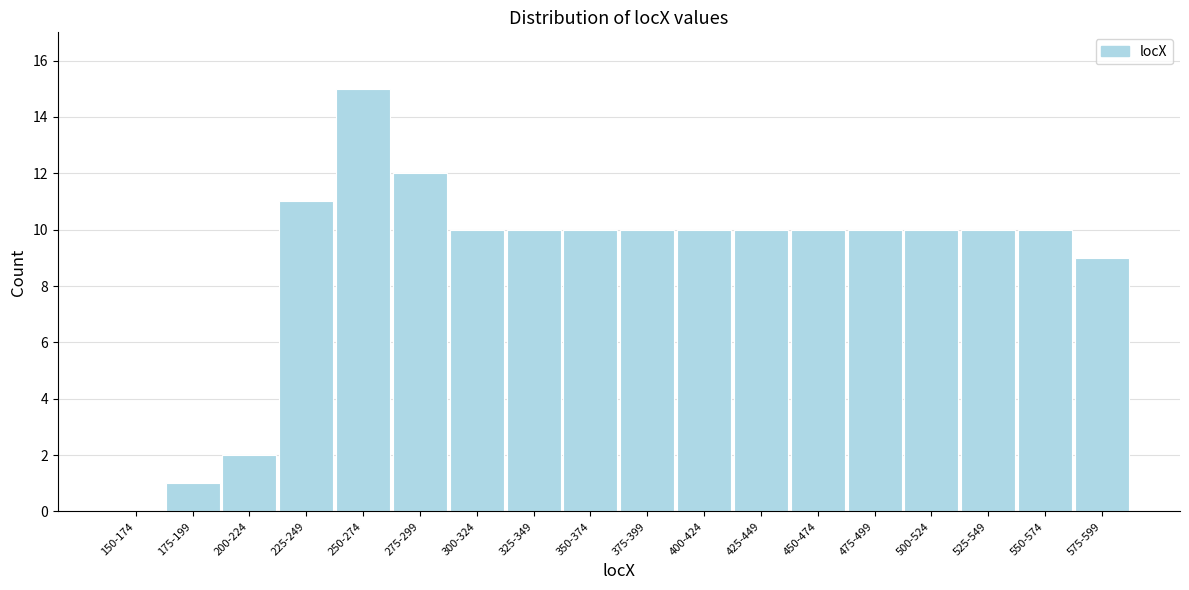

Reading right to left, list all the values displayed in this chart.

575-599=9	550-574=10	525-549=10	500-524=10	475-499=10	450-474=10	425-449=10	400-424=10	375-399=10	350-374=10	325-349=10	300-324=10	275-299=12	250-274=15	225-249=11	200-224=2	175-199=1	150-174=0